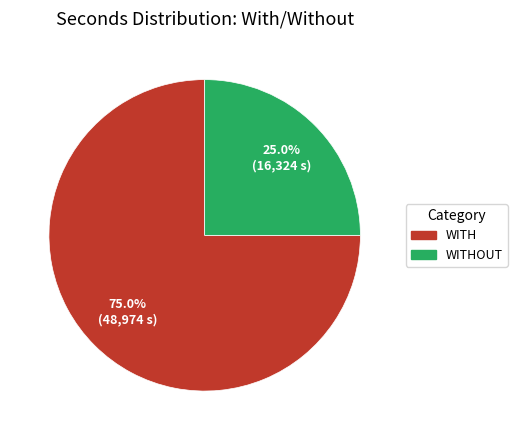

Is there a majority slice in this chart?

Yes